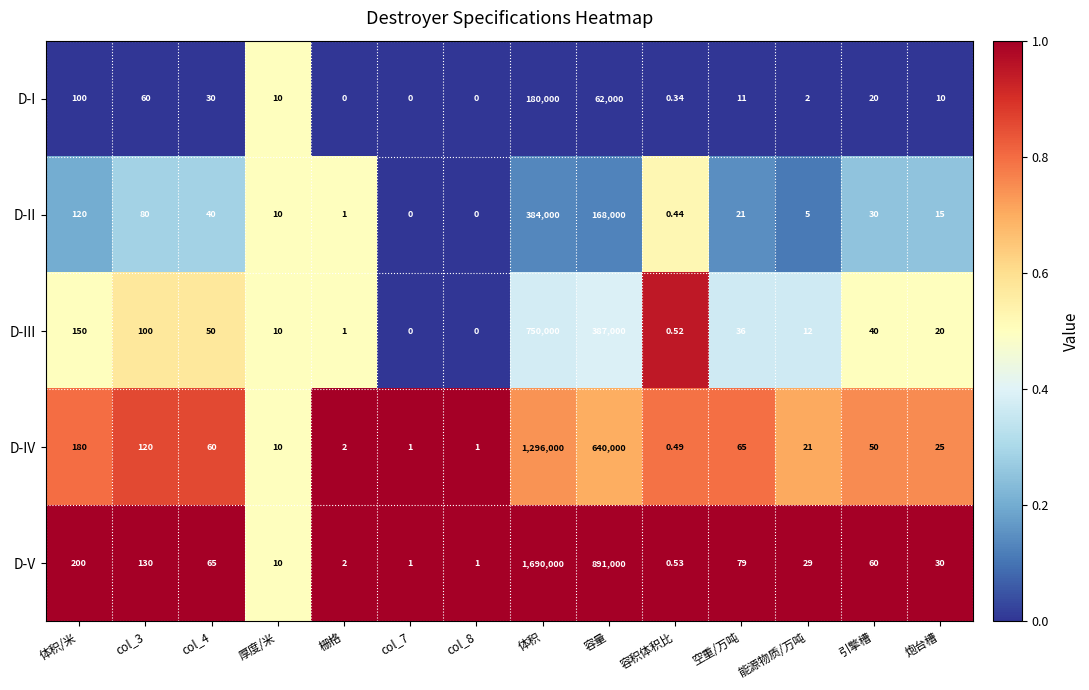

At which label does D-IV first exceed 50?

体积/米